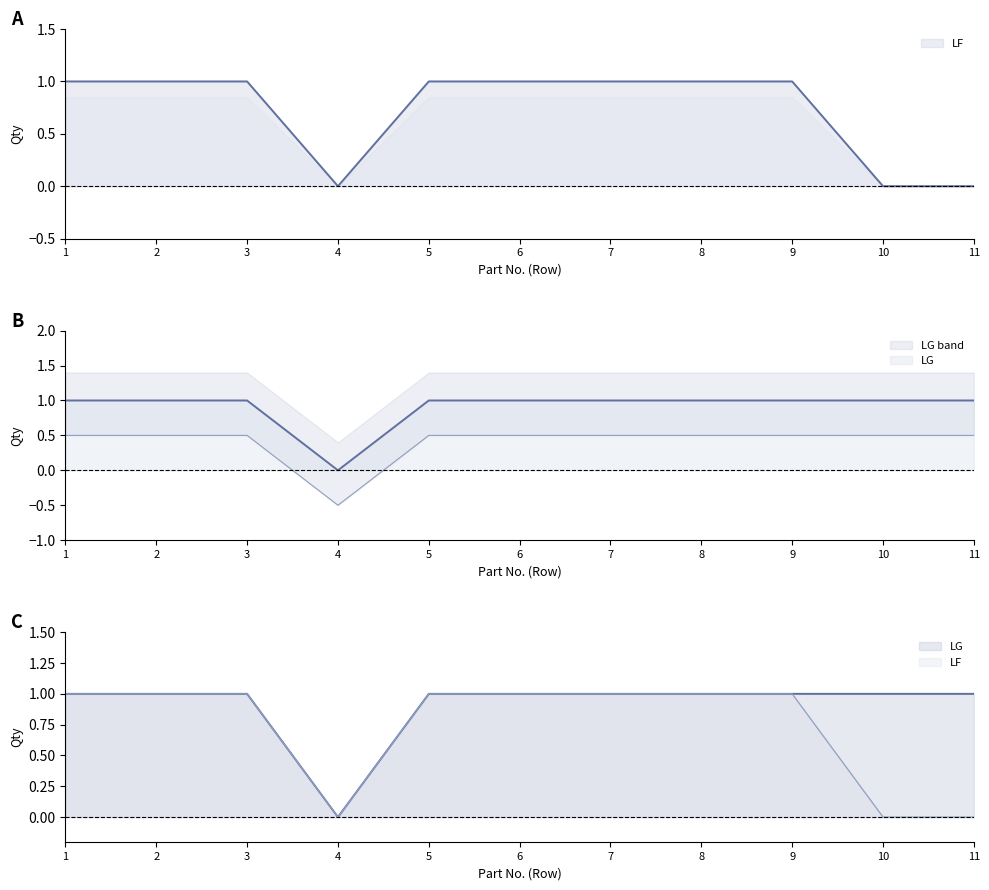

How many positive values does the LG series have?

10